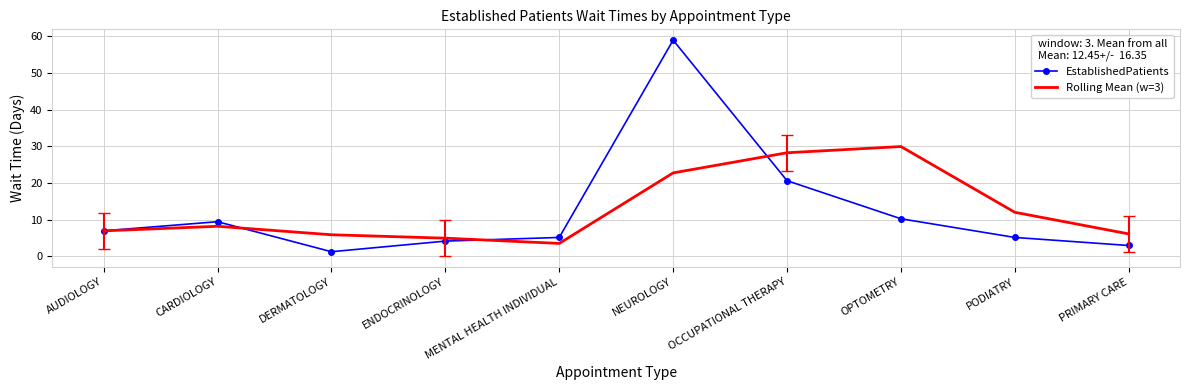

How many distinct data groups are displayed?

2